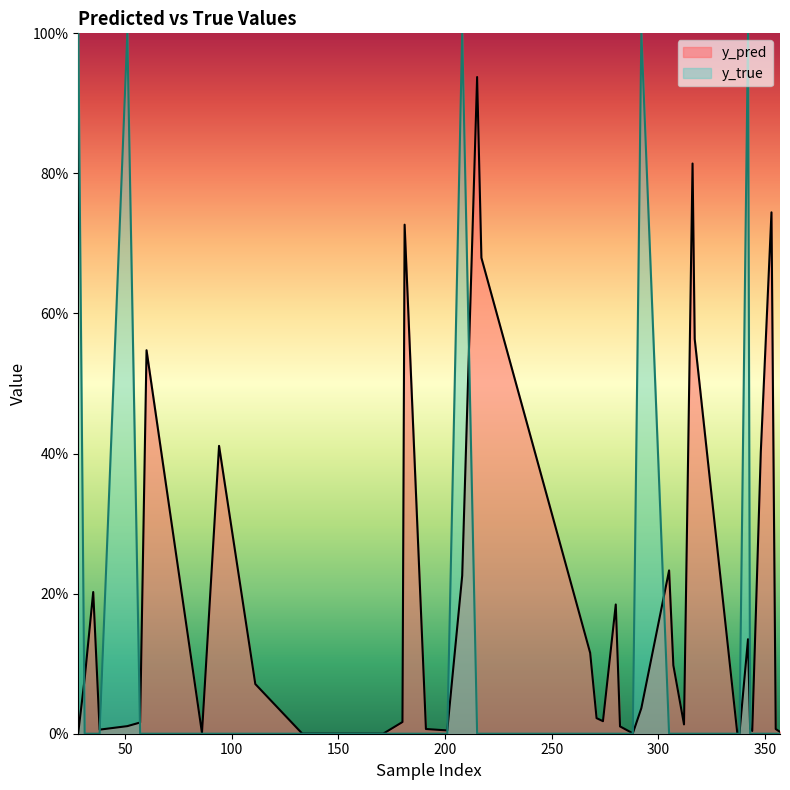

In y_pred, how many points are higher than both neighbors (excluding endpoints)?

10